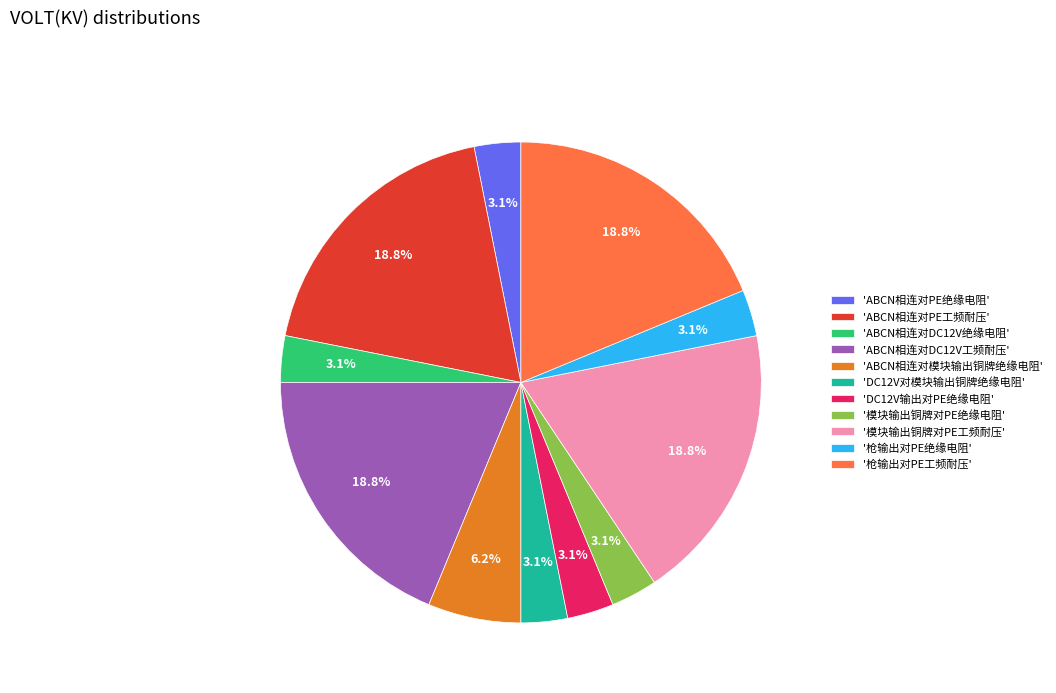

Is there a majority slice in this chart?

No